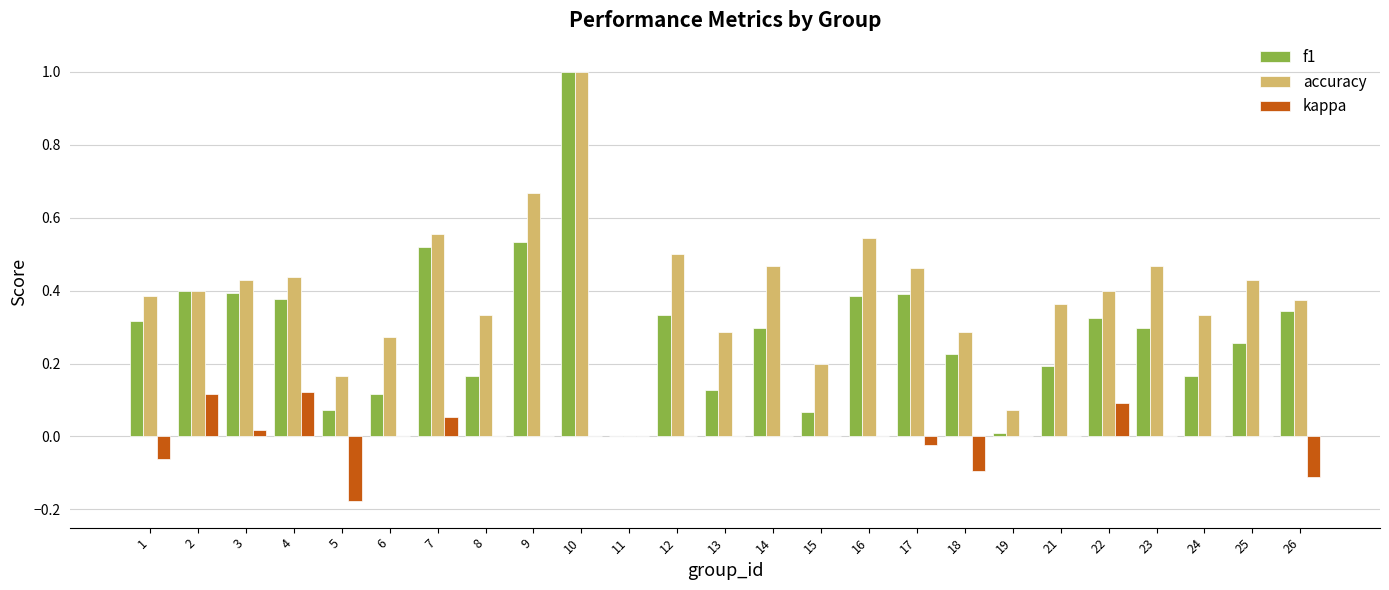

Which category has the highest value in the accuracy series?

10